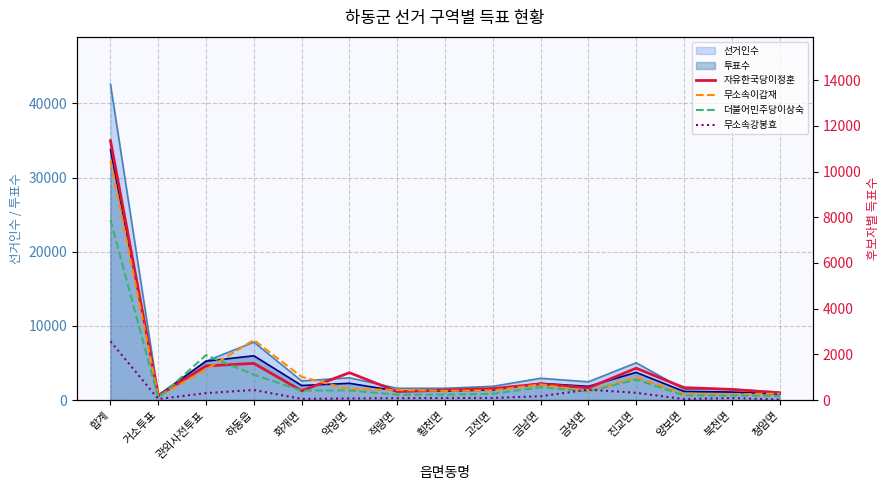

True or false: 더불어민주당이상숙 has more than 1 points higher than both neighbors.

True